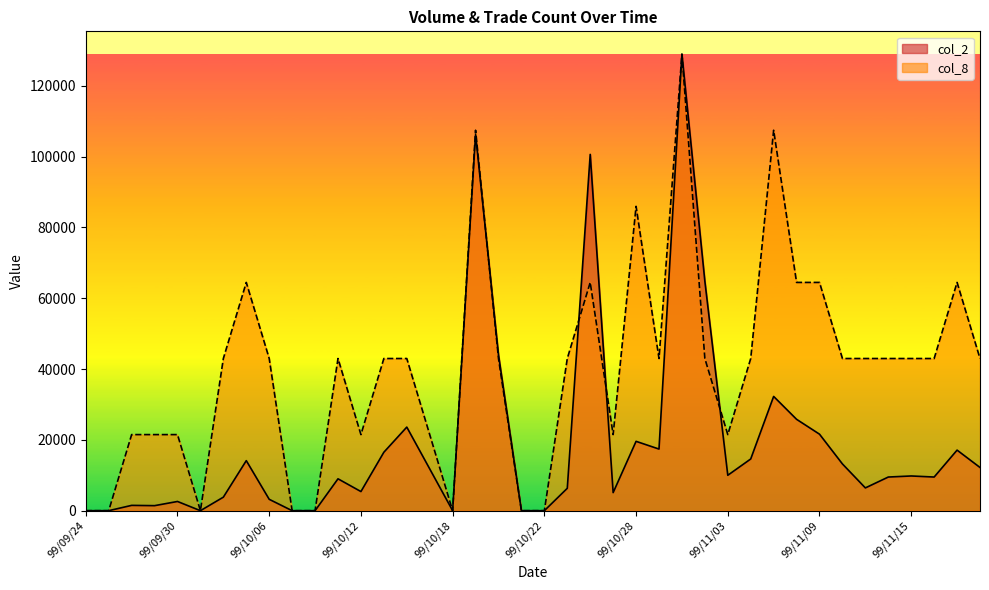

In col_2, how many points are higher than both neighbors (excluding endpoints)?

12